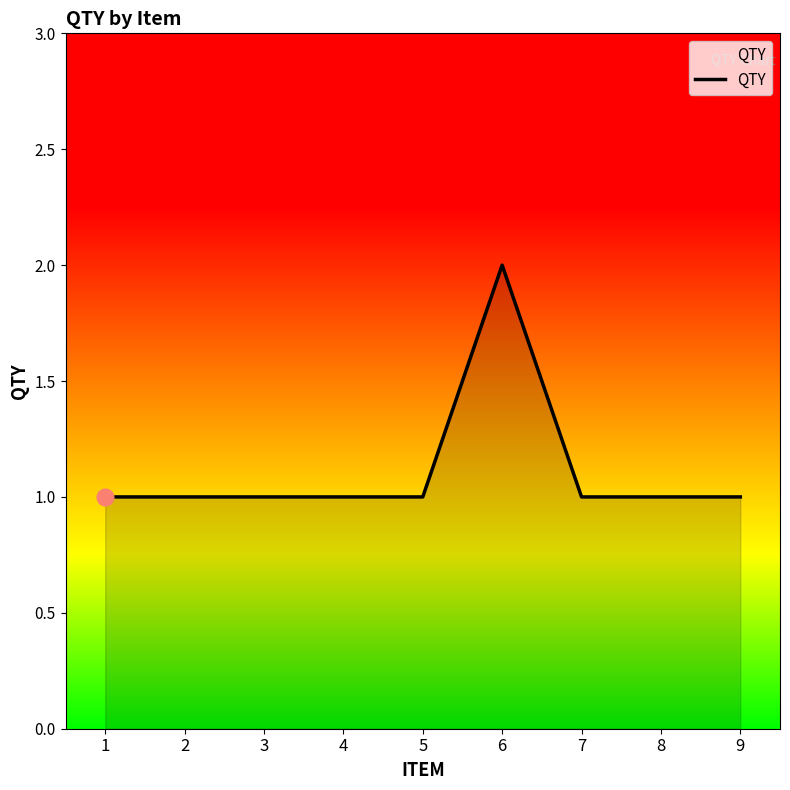

Is it true that the value at 5 is 2?

False